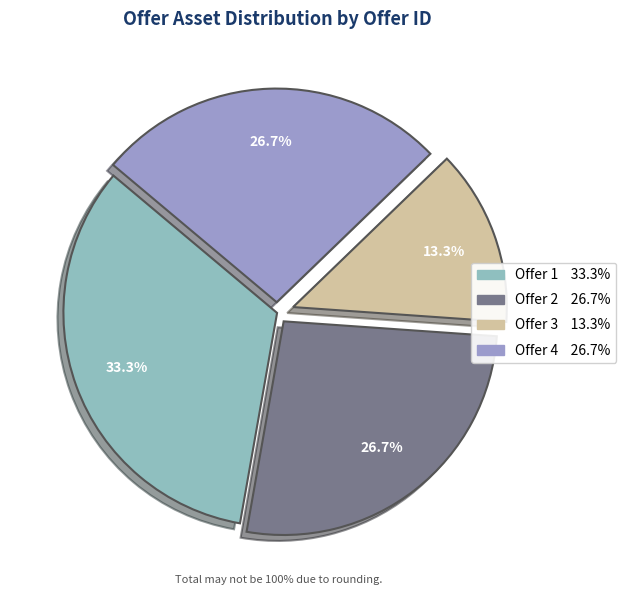

Is there any slice that represents more than half of the pie?

No